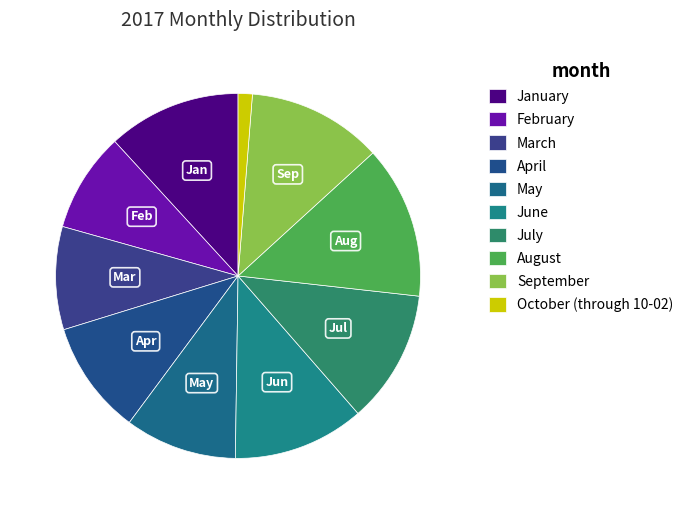

The April slice represents 10% of the pie. True or false?

True